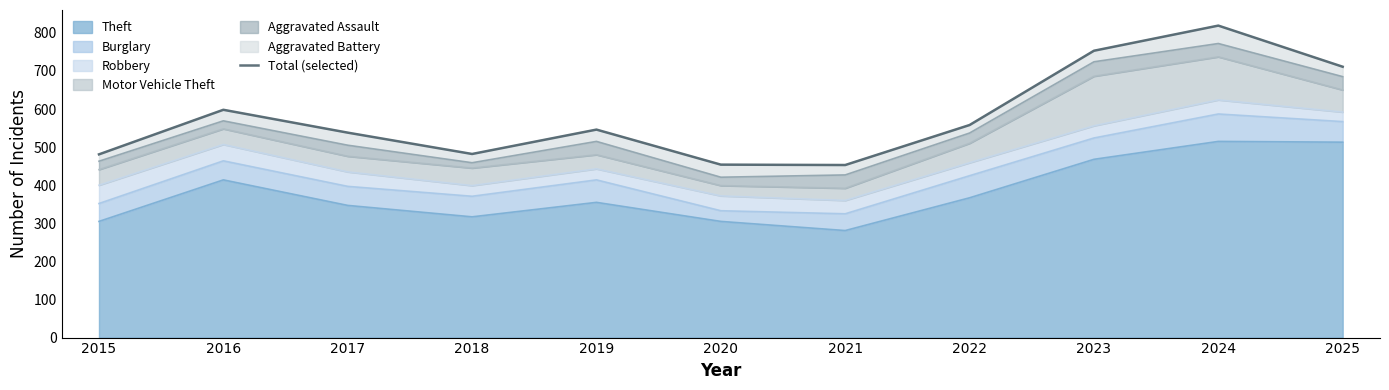

True or false: the data shows 819 at 2024.

True